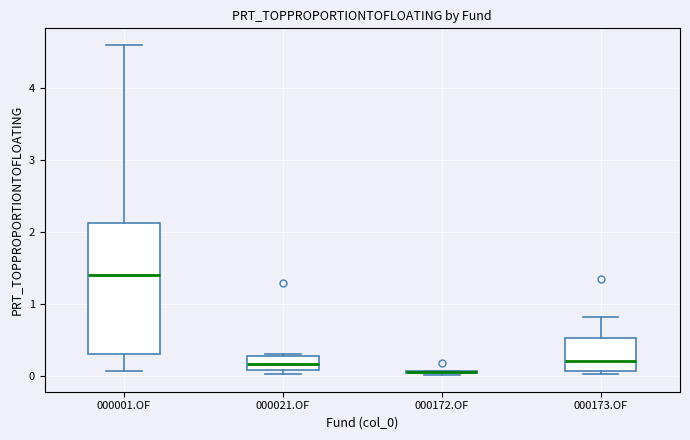

Where does the lower whisker of the box for 000001.OF end on the y-axis? The values are not printed on the chart, so give them approximately, as read against the axis.

0.1